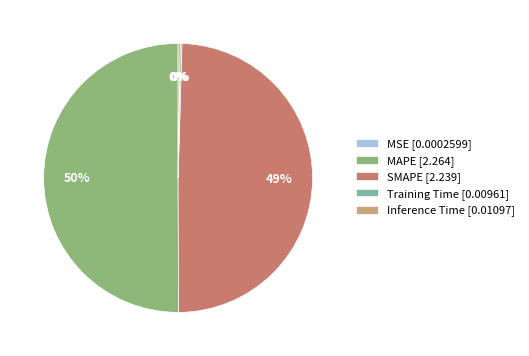

What percentage is the SMAPE [2.239] slice, to the nearest percent?

49%